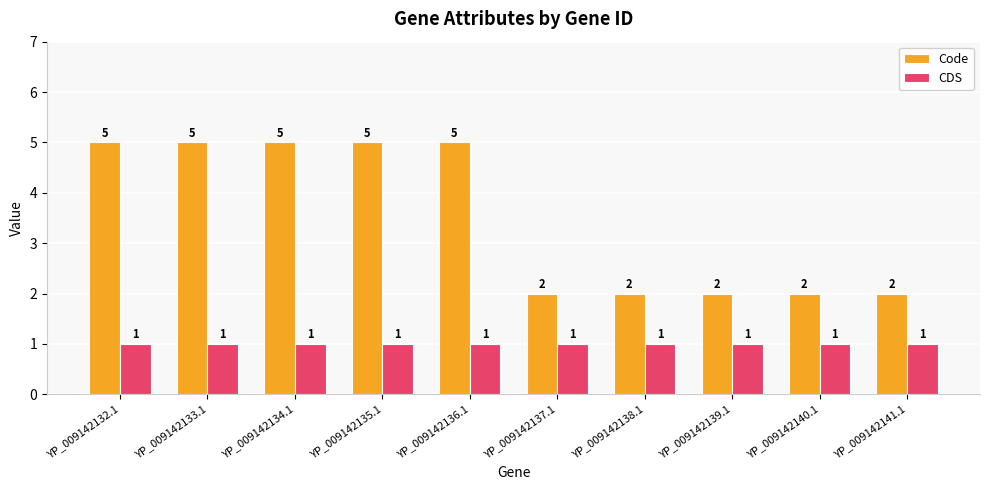

What is the greatest value displayed?

5